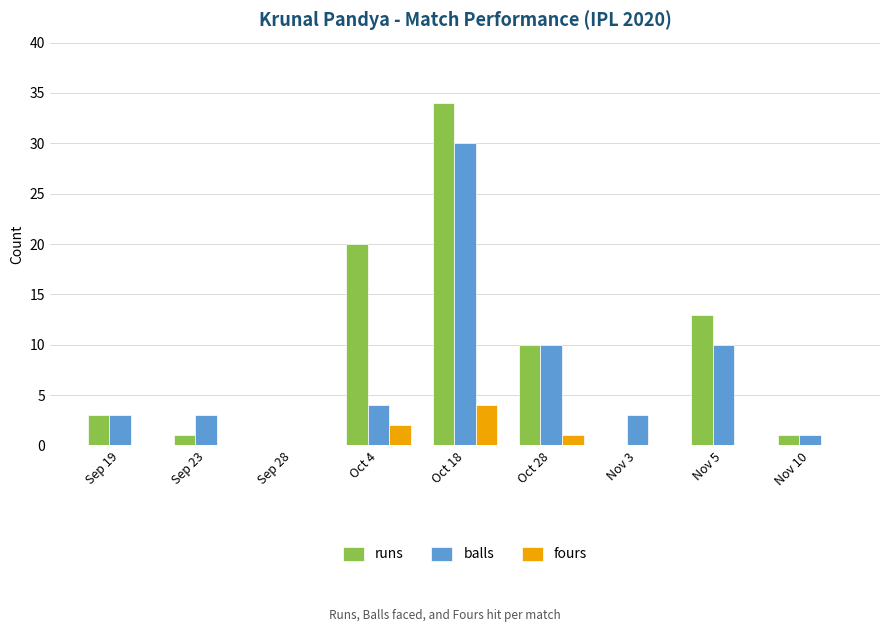

True or false: fours has a value of -3 at Nov 10.

False